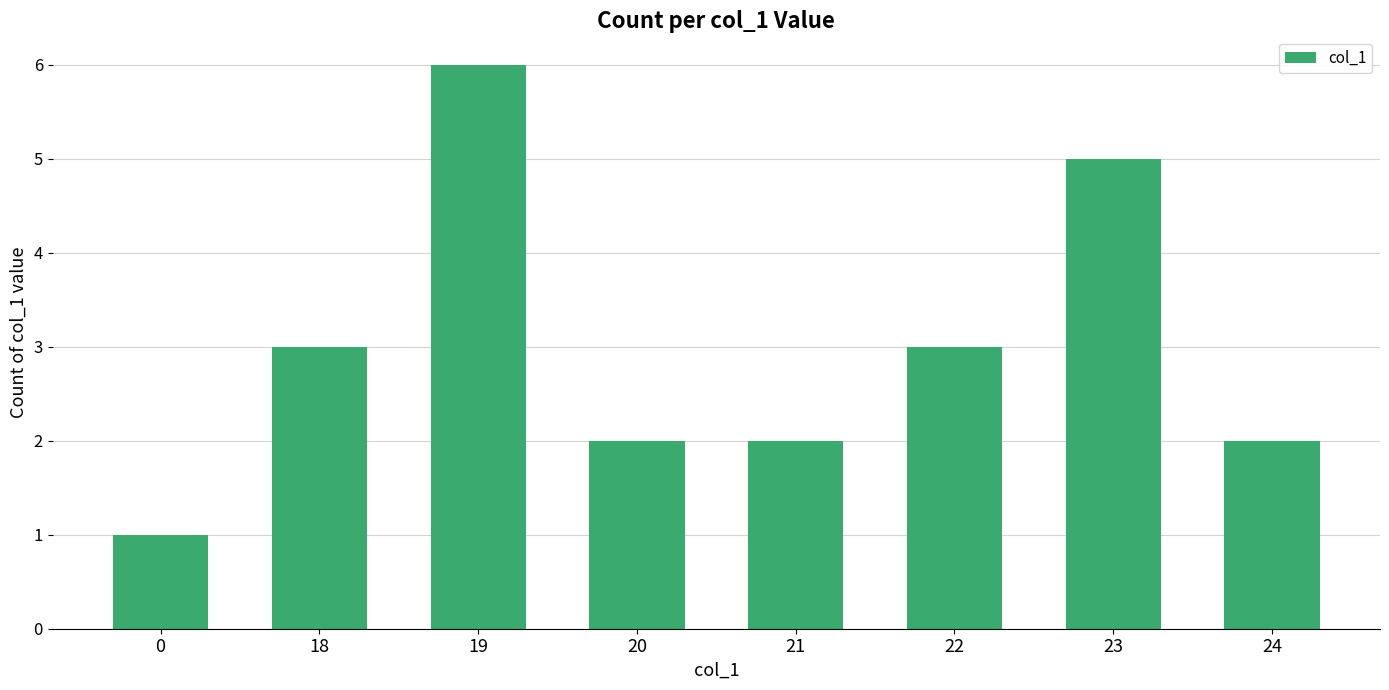

What value does the data have at 23?

5